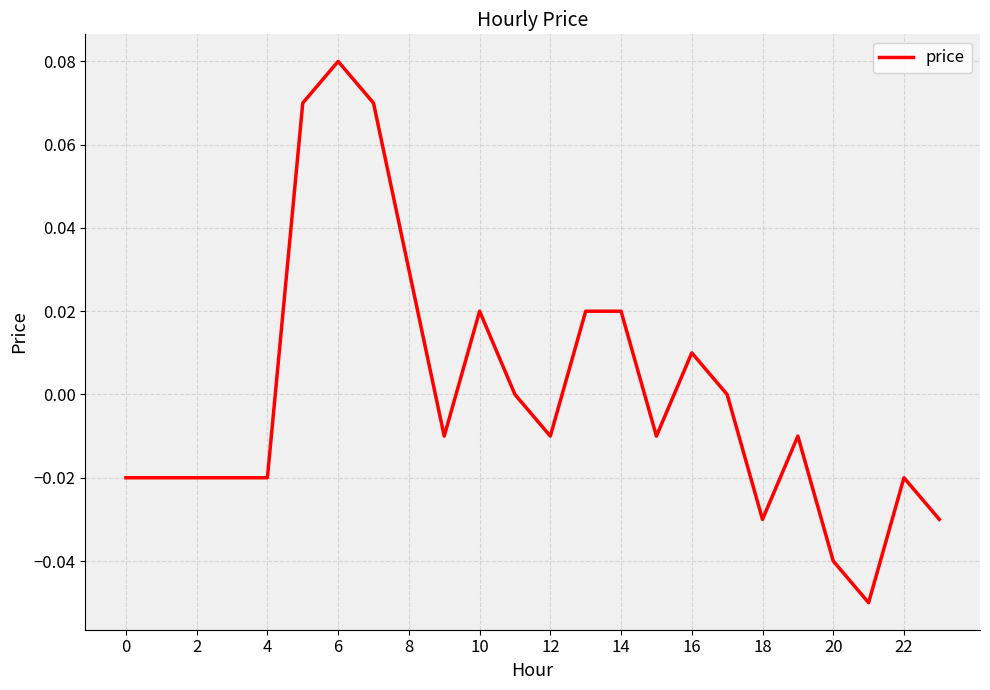

How many lines are shown in the chart?

1